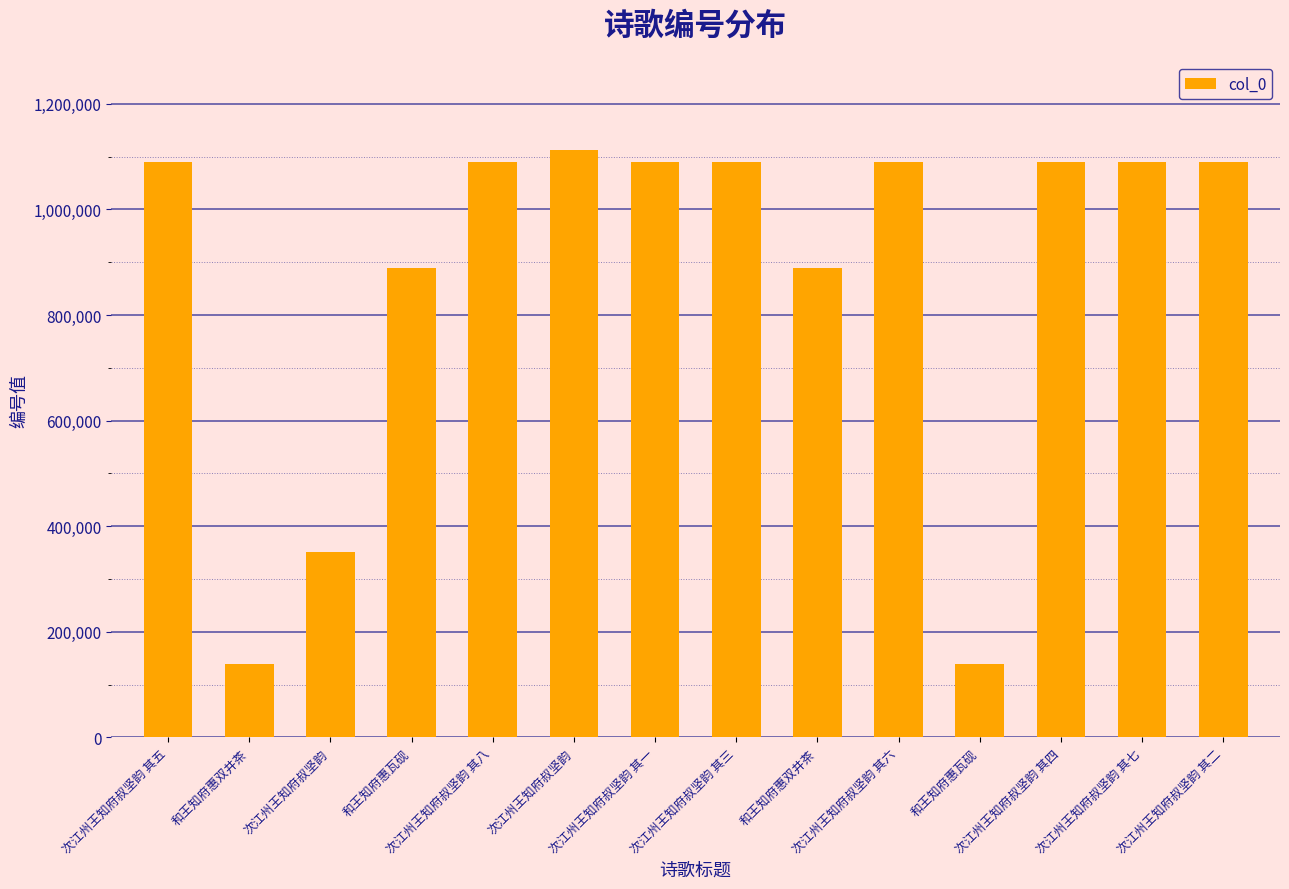

Reading right to left, transcribe all the data shown in this chart.

1089095	1089100	1089097	139291	1089099	888712	1089096	1089094	1112910	1089101	888713	351932	139290	1089098